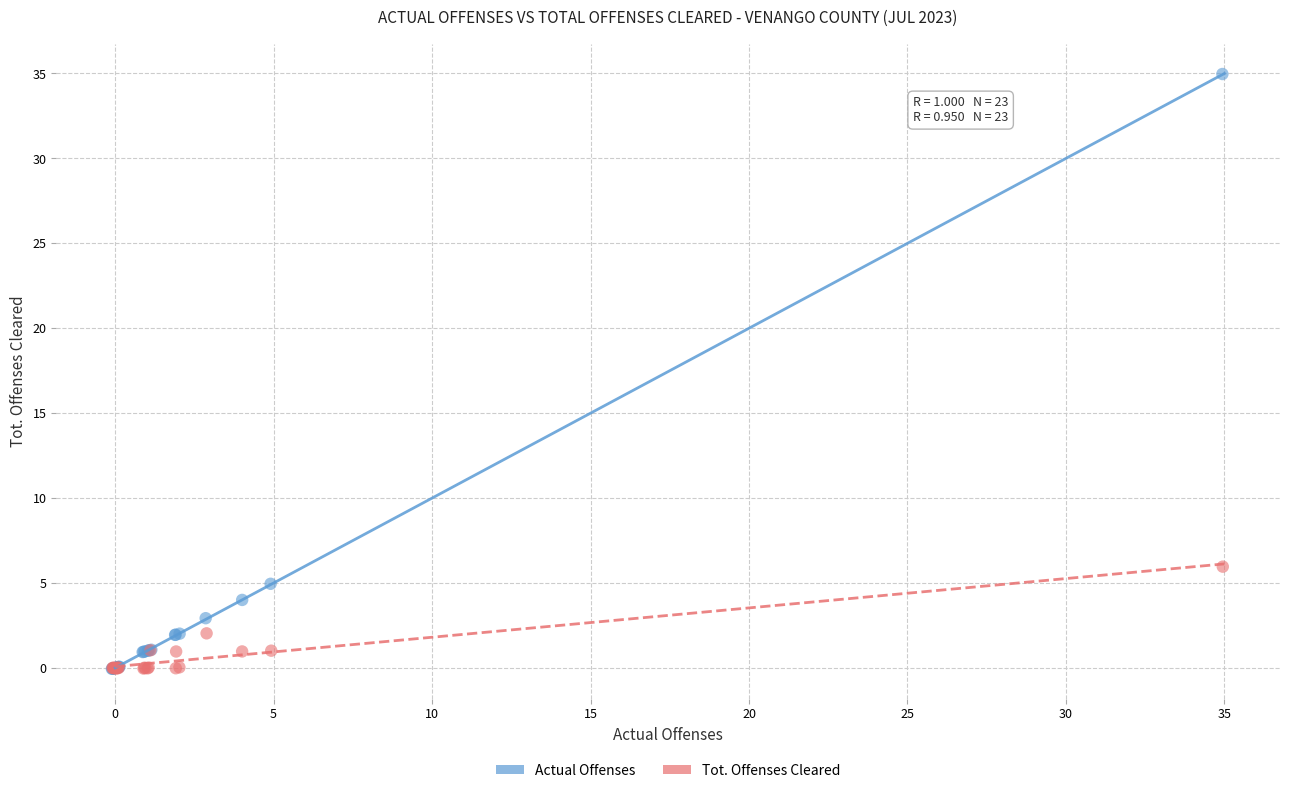

Which series contains the highest Y value?

Actual Offenses